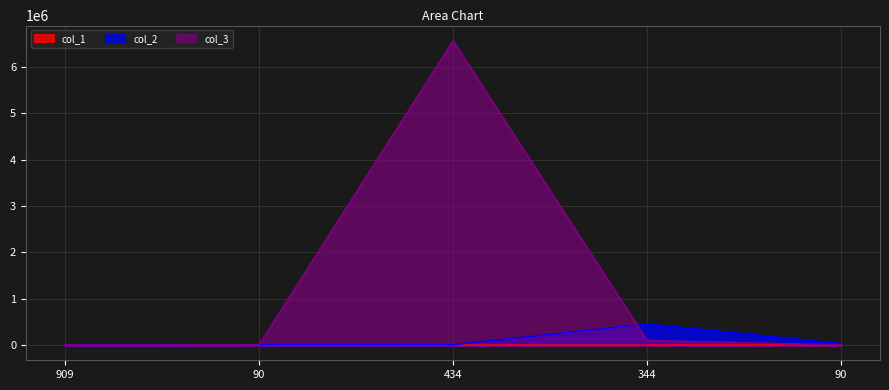

At which label is col_3 closest to 3283156?

344